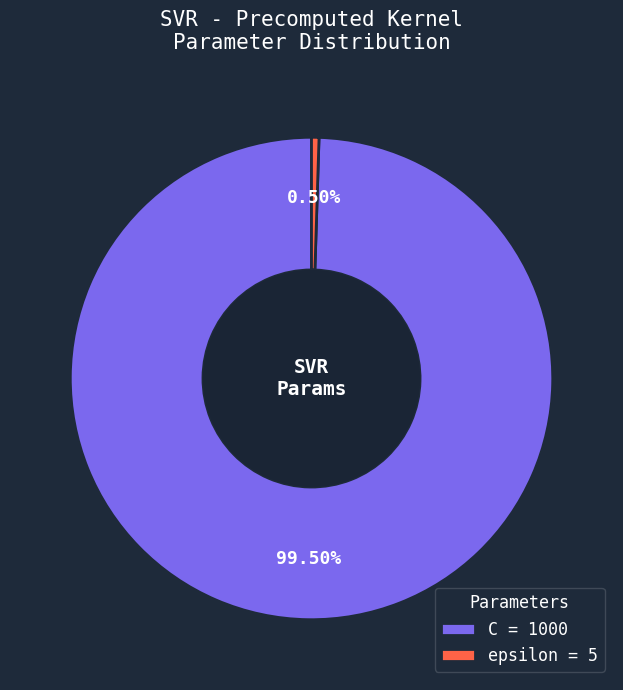

Count the number of slices in the pie.

2